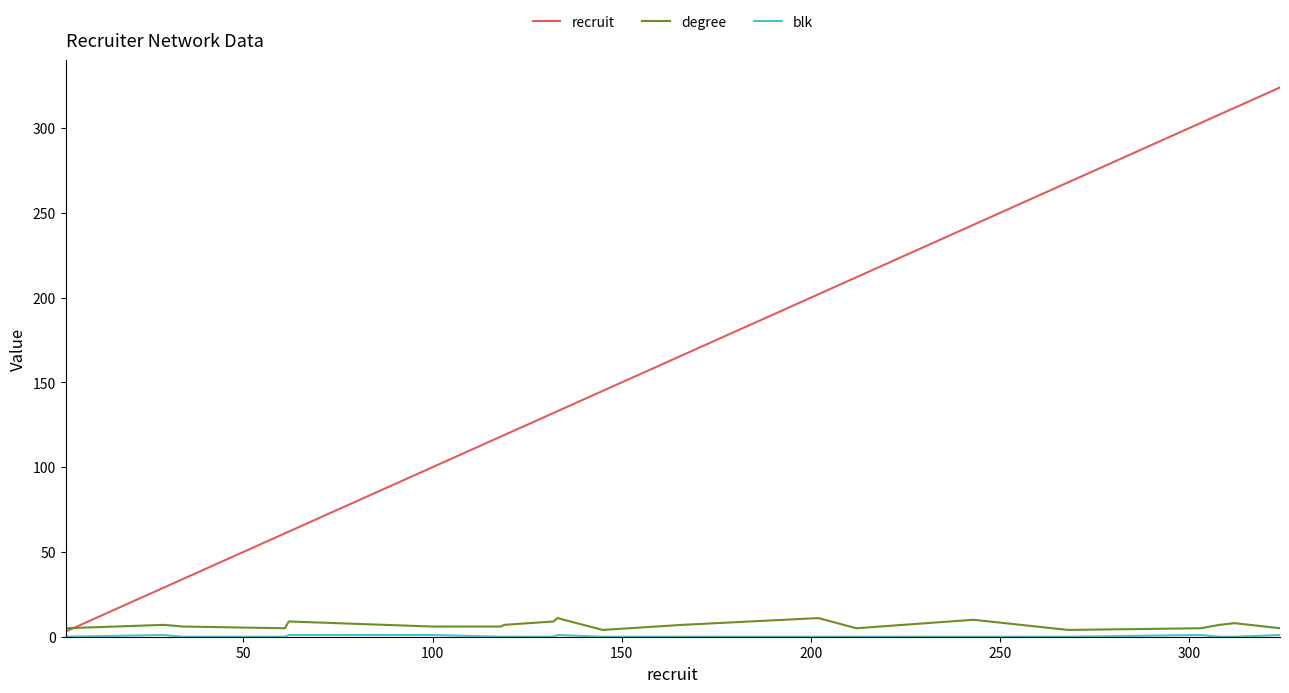

Which series has the largest range (max minus min)?

recruit